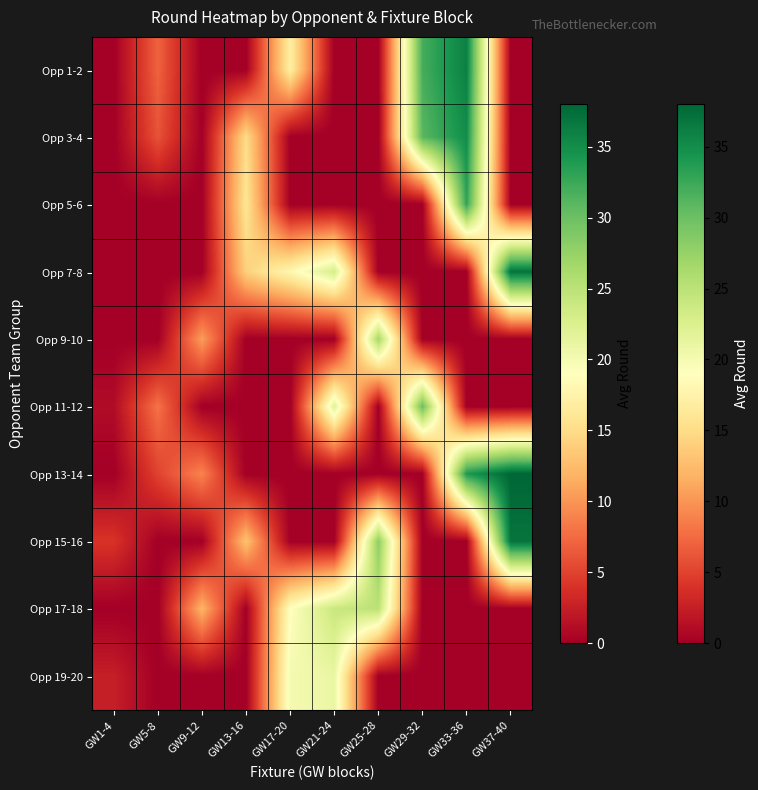

At which category does the chart reach its peak across all series?

GW37-40